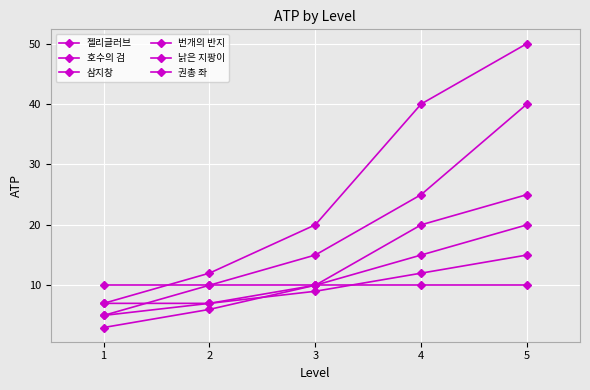

True or false: 권총 좌 has a value of 7 at 1.

False